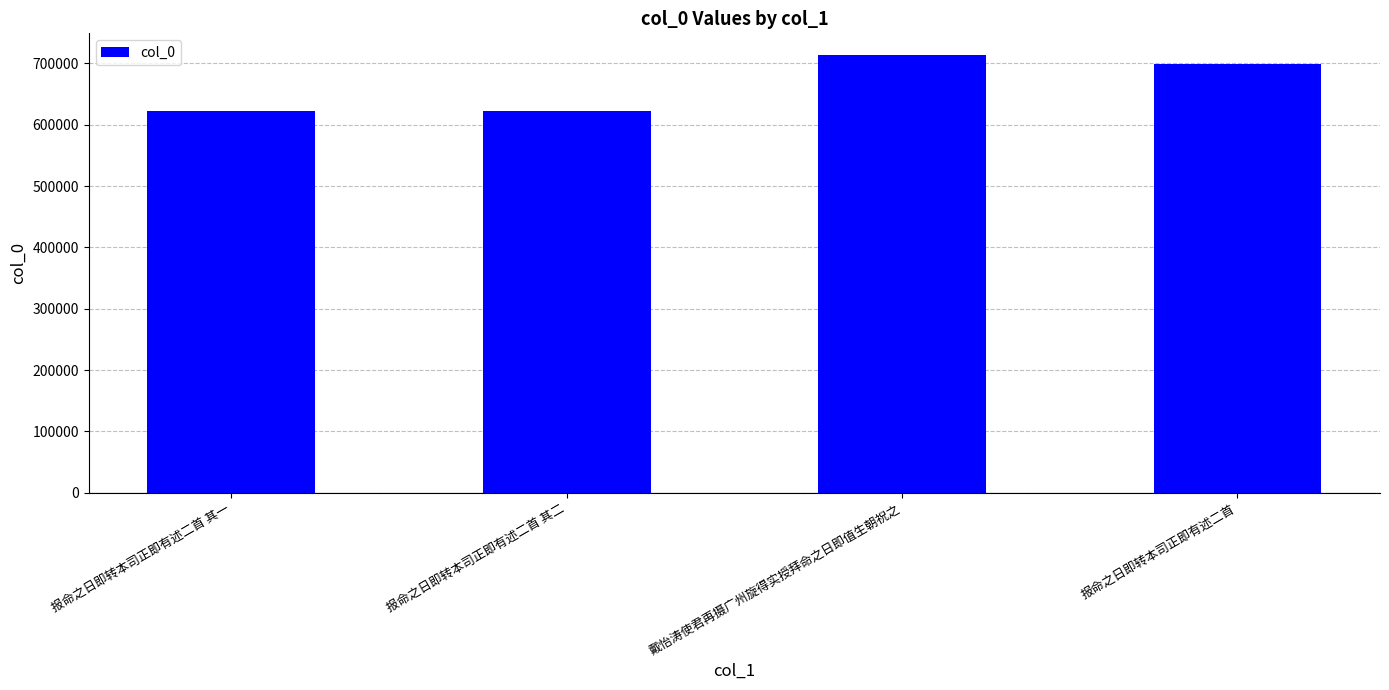

True or false: the data shows 621989 at 报命之日即转本司正即有述二首 其二.

True